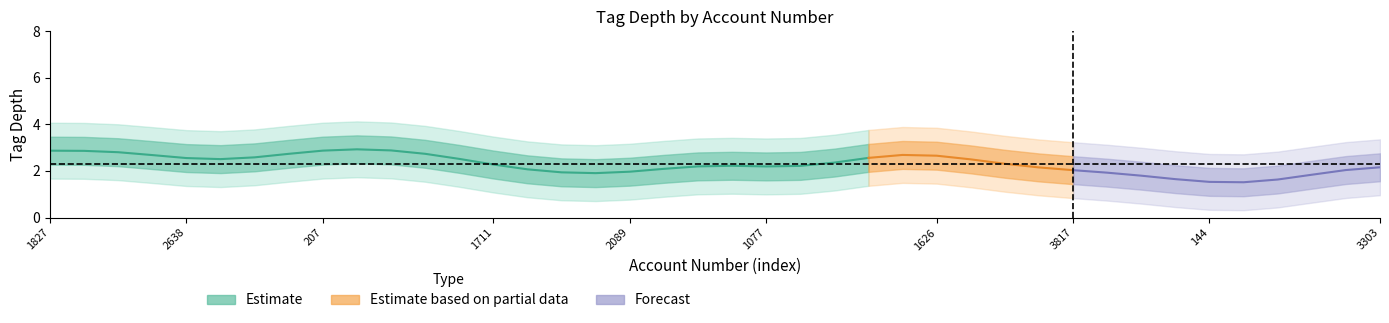

True or false: there are more than 1 points higher than both neighbors.

True